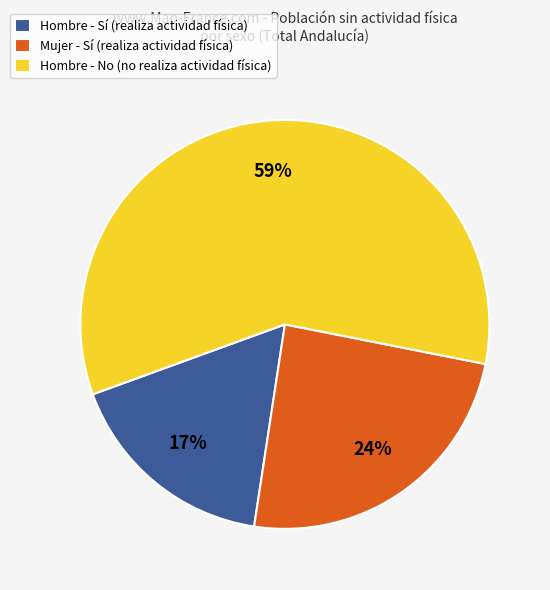

Combined, do Hombre - No (no realiza actividad física) and Mujer - Sí (realiza actividad física) account for over 50%?

Yes